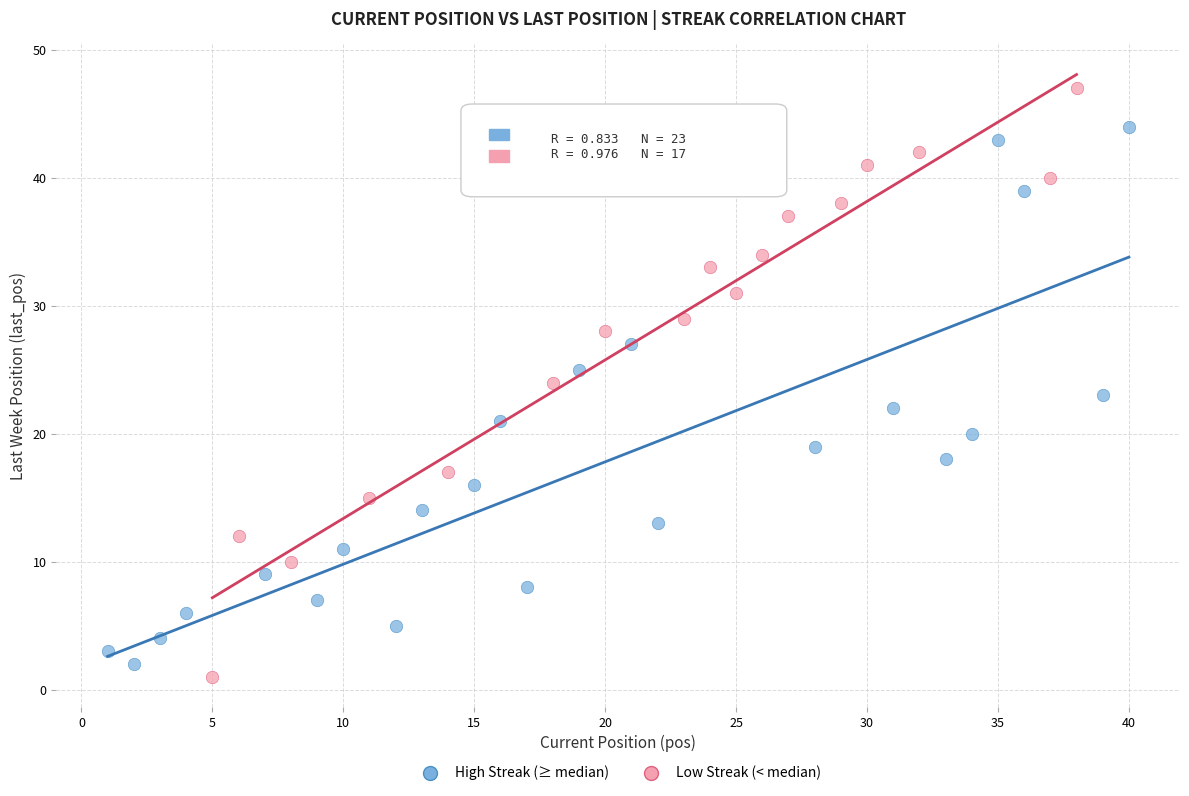

Which series has the largest Y range (max minus min)?

Low Streak (< median)